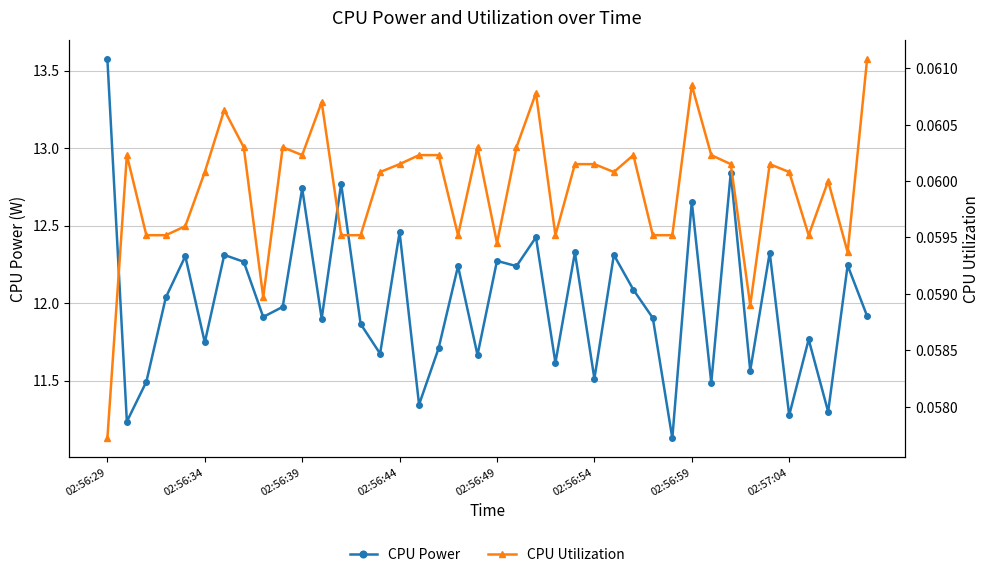

What is the minimum value for CPU Power?

11.1